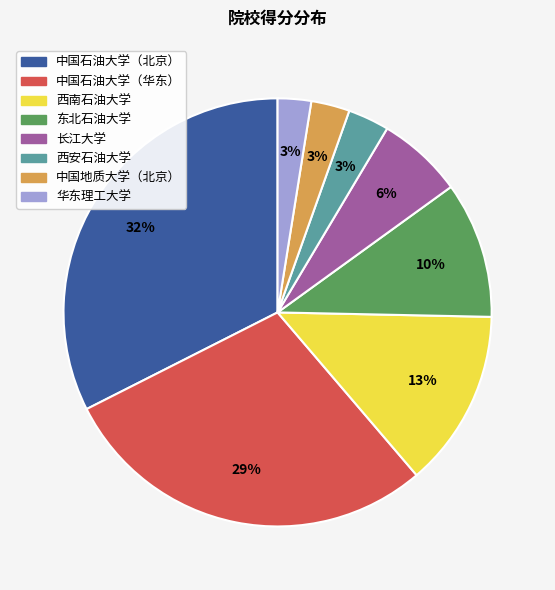

Does 西安石油大学 account for over 50% of the chart?

No